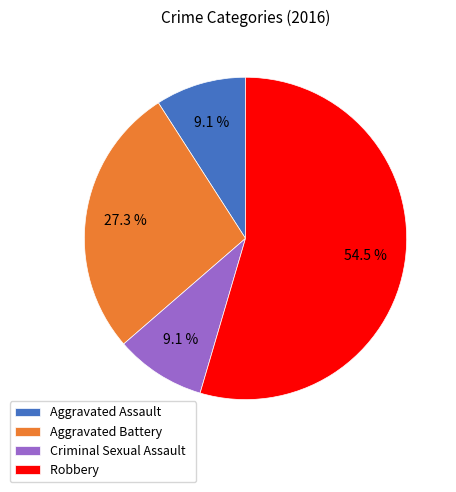

Is there any slice that represents more than half of the pie?

Yes